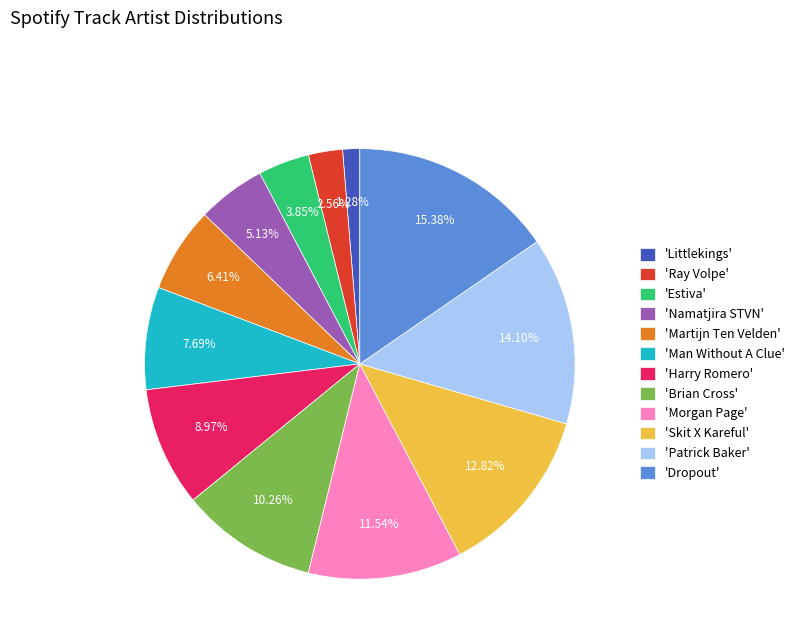

Does any single category account for the majority?

No